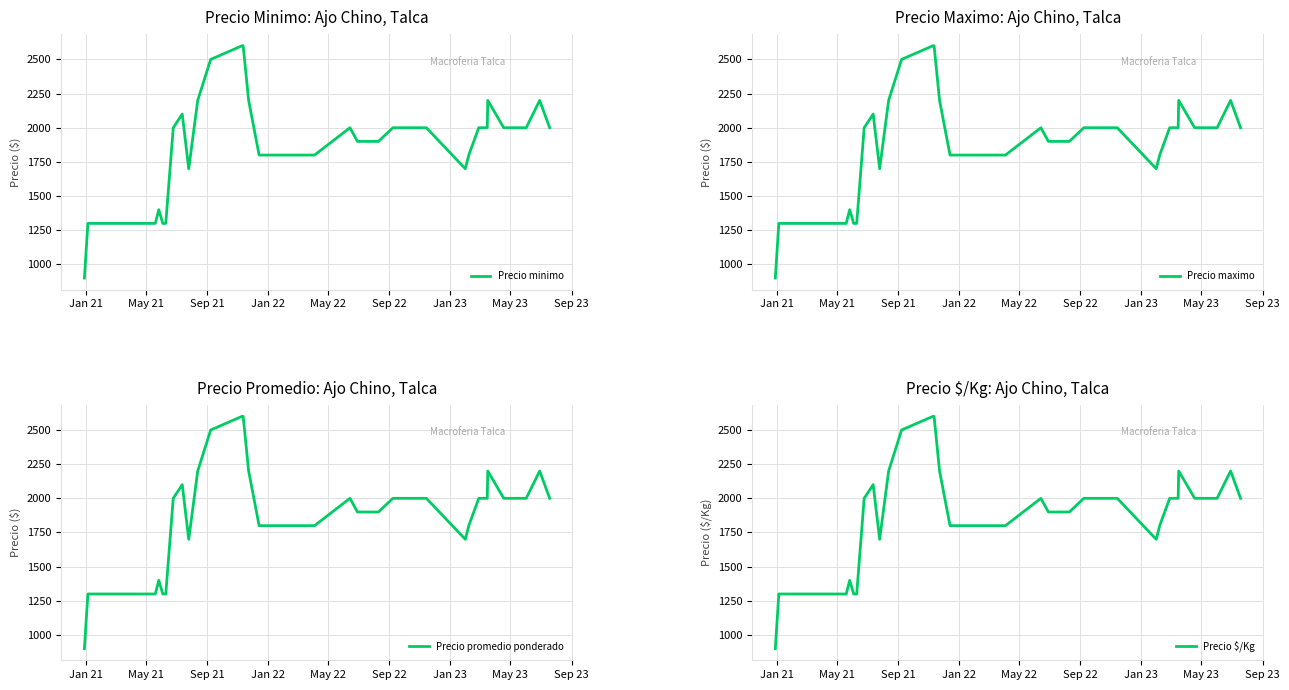

What is the highest value of the Precio minimo series?

2600